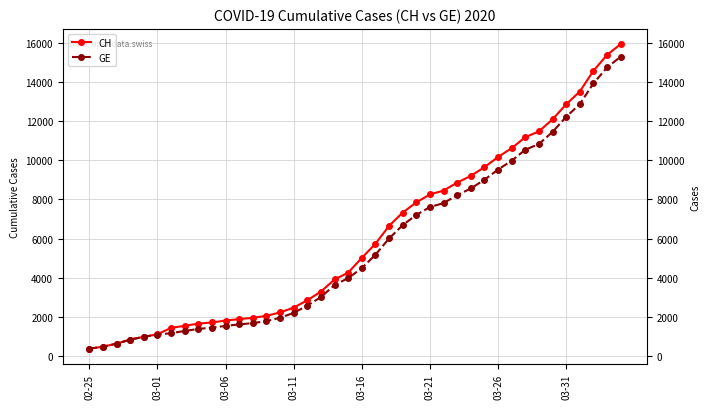

The value of GE at 19 is 3978. True or false?

True